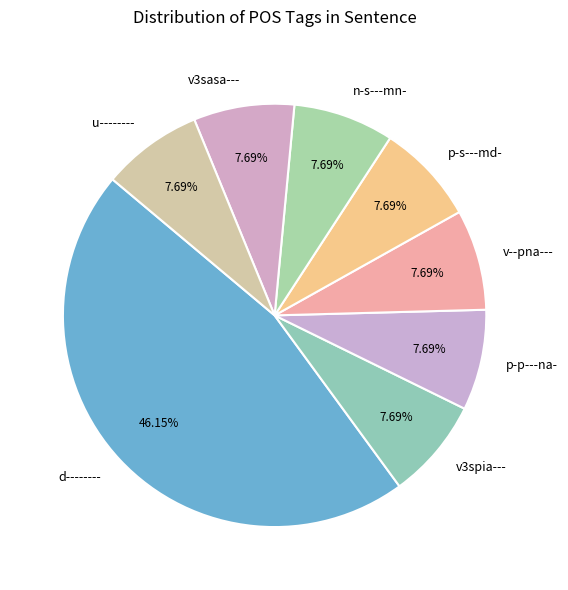

Which slice is the largest?

d--------